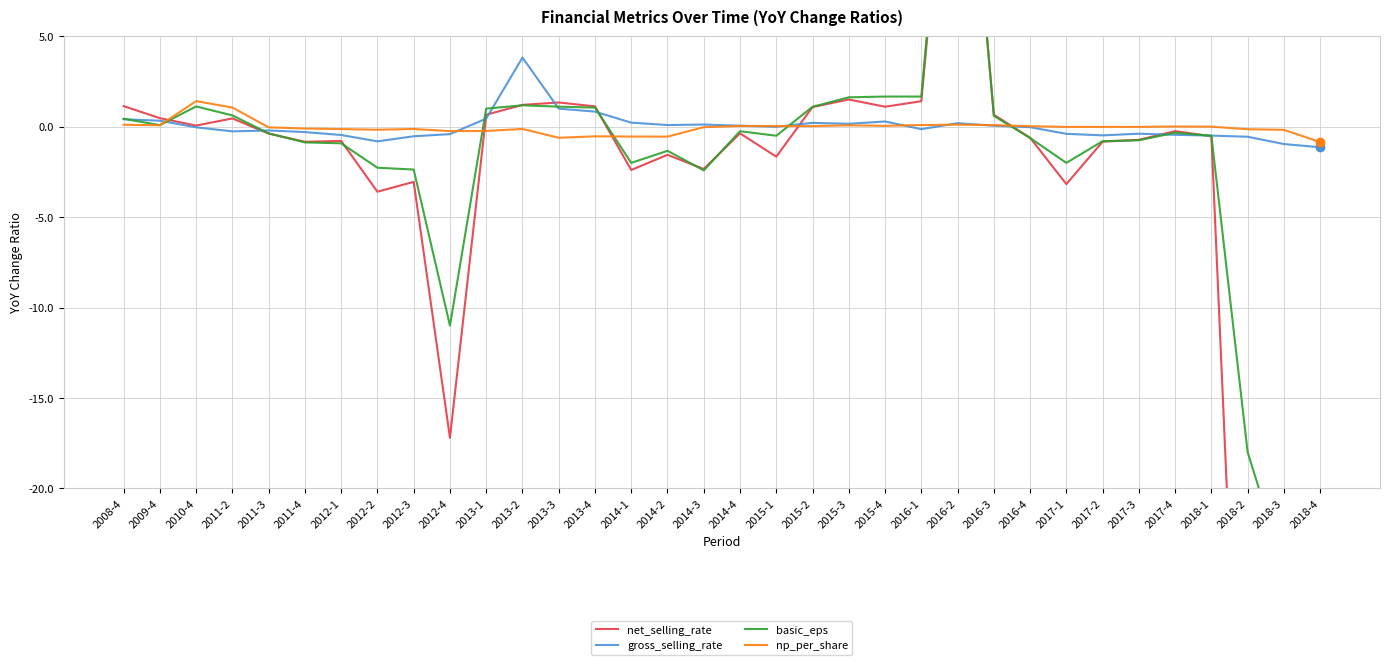

Rank the series at 2014-3 from lowest to highest value.

basic_eps, net_selling_rate, np_per_share, gross_selling_rate